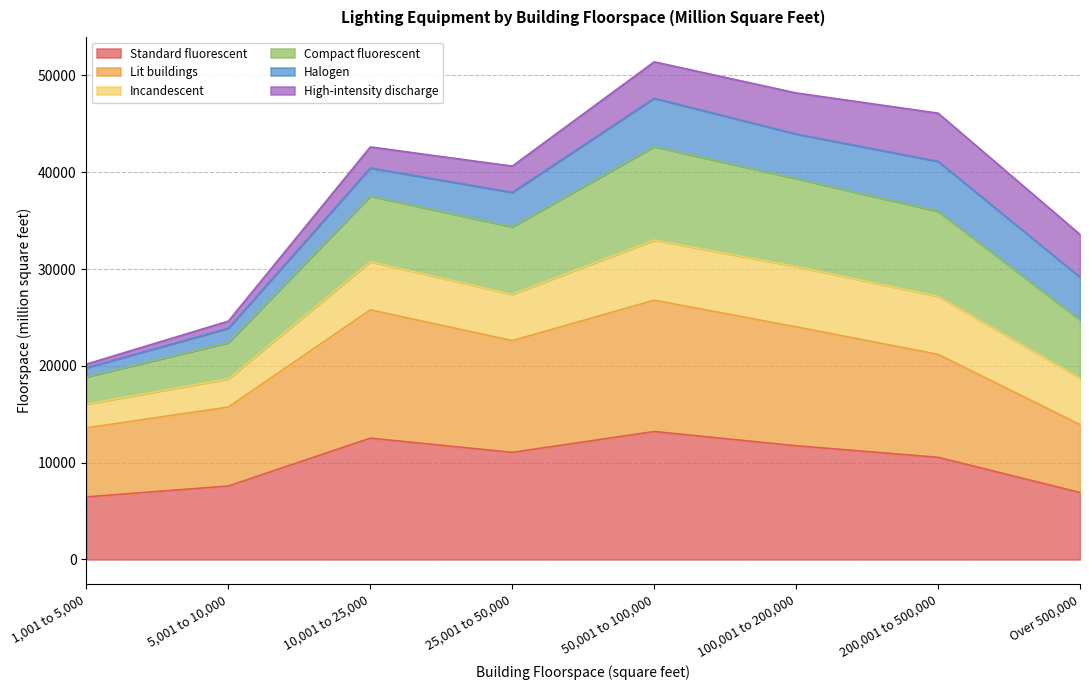

What is the label of the 8th point from the right?

1,001 to 5,000